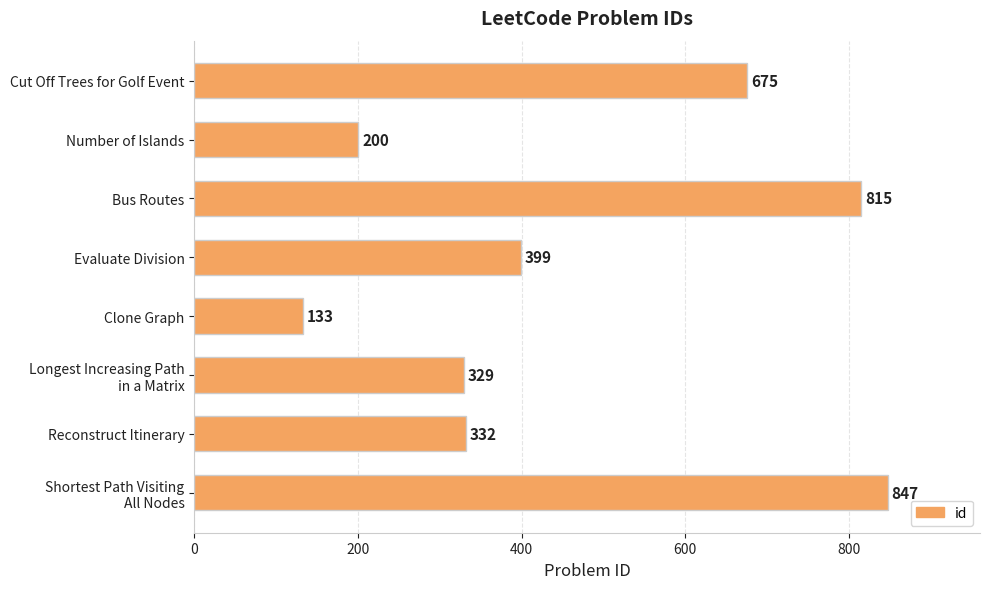

What is the ratio of the value at Bus Routes to the value at Reconstruct Itinerary?

2.5